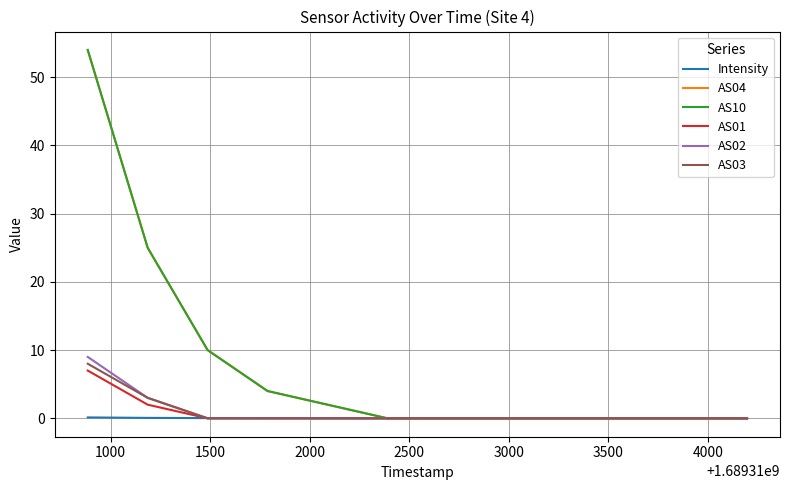

Is this an area chart (filled region under the line)?

No